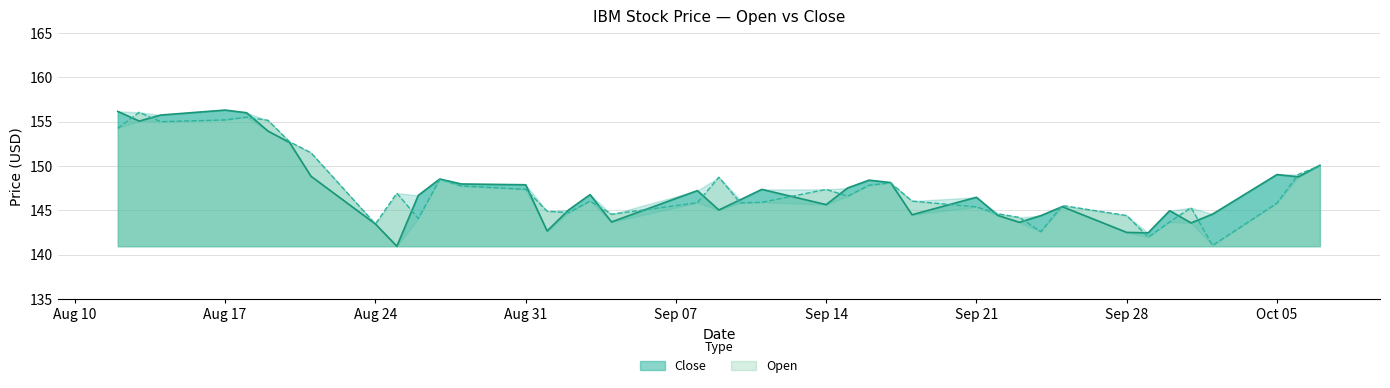

In Open, how many points are lower than both neighbors (excluding endpoints)?

10